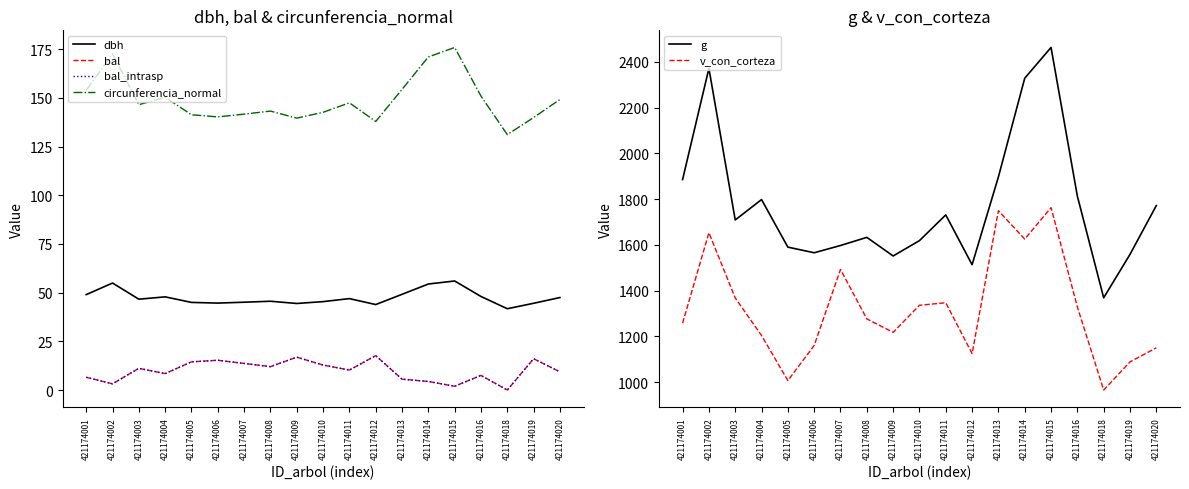

True or false: bal has more than 2 points higher than both neighbors.

True